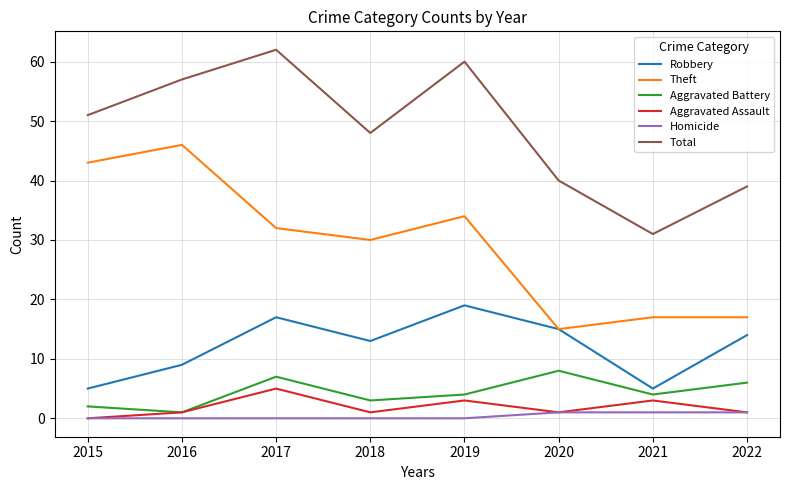

True or false: Homicide and Theft intersect in this chart.

False